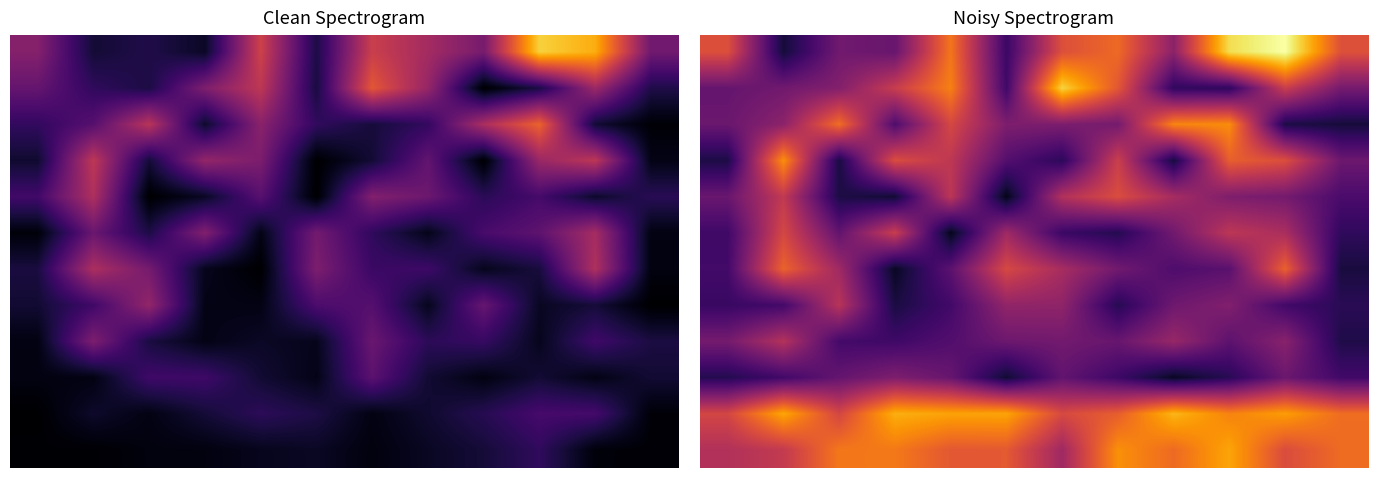

What is the maximum value shown in the chart?

1.0